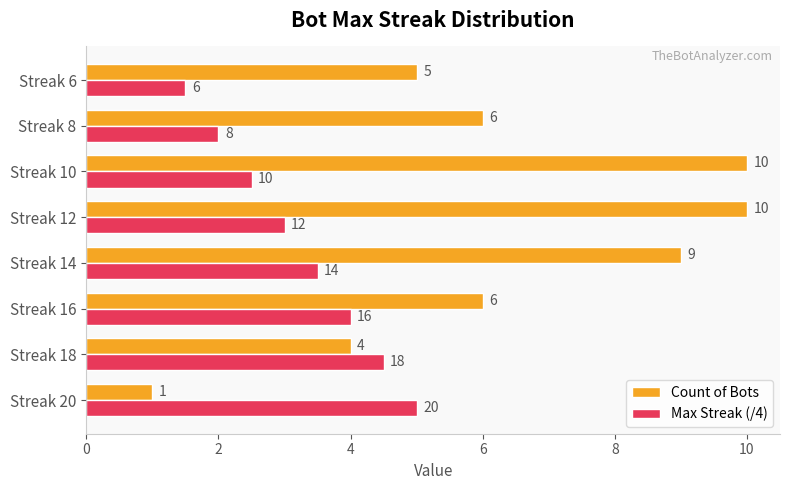

True or false: Max Streak (/4) has a value of 2.8 at Streak 20.

False